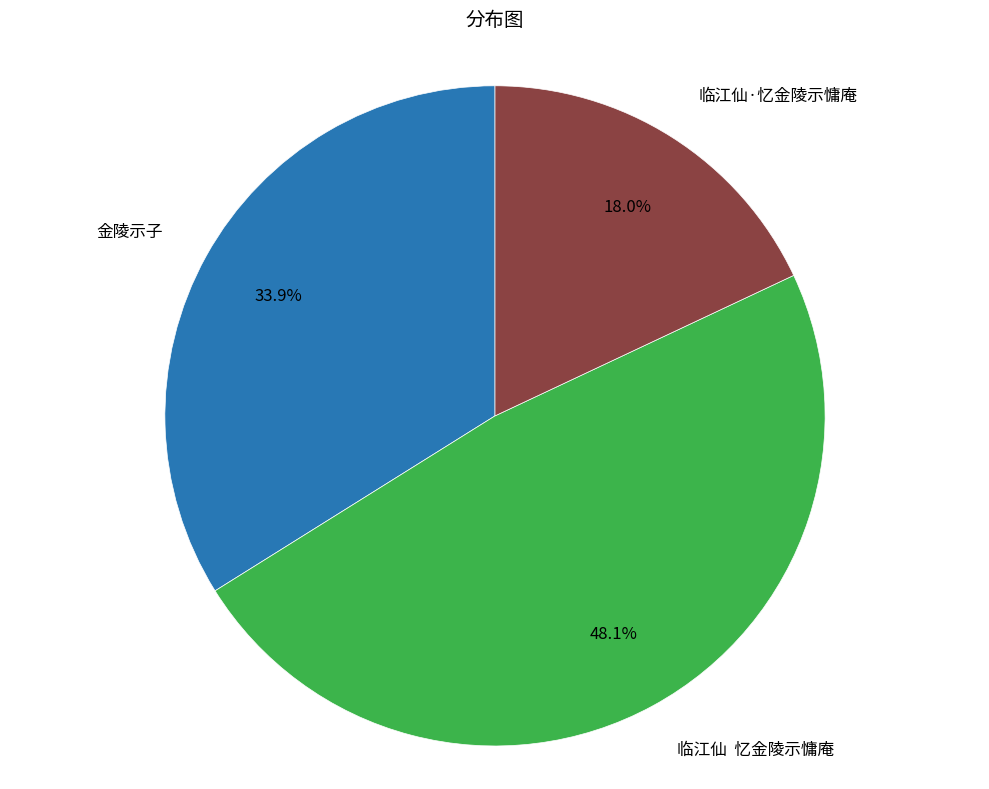

How many segments does this pie chart have?

3